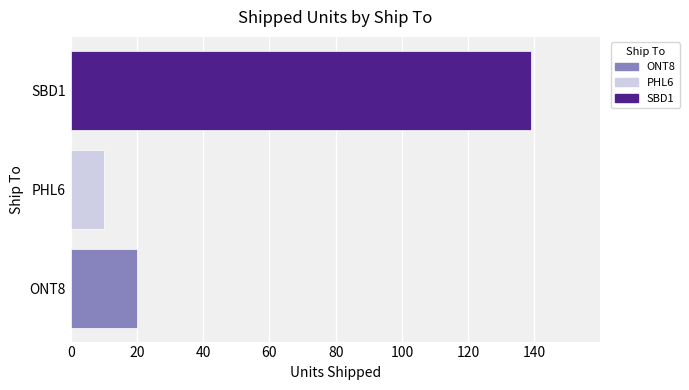

Does the chart contain stacked bars?

No